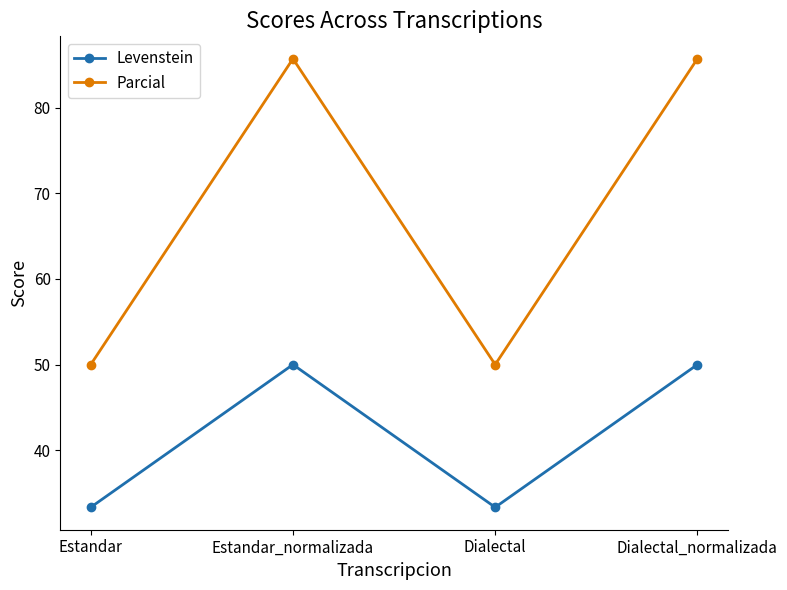

Where is the first local minimum for Parcial?

Dialectal